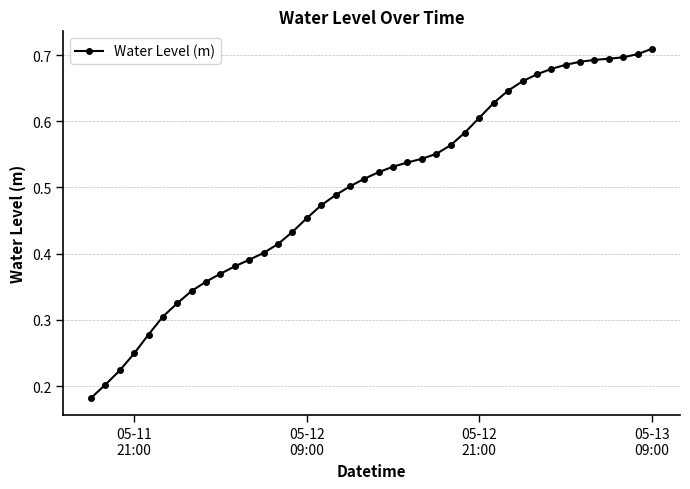

What is the sum of all values?

19.9